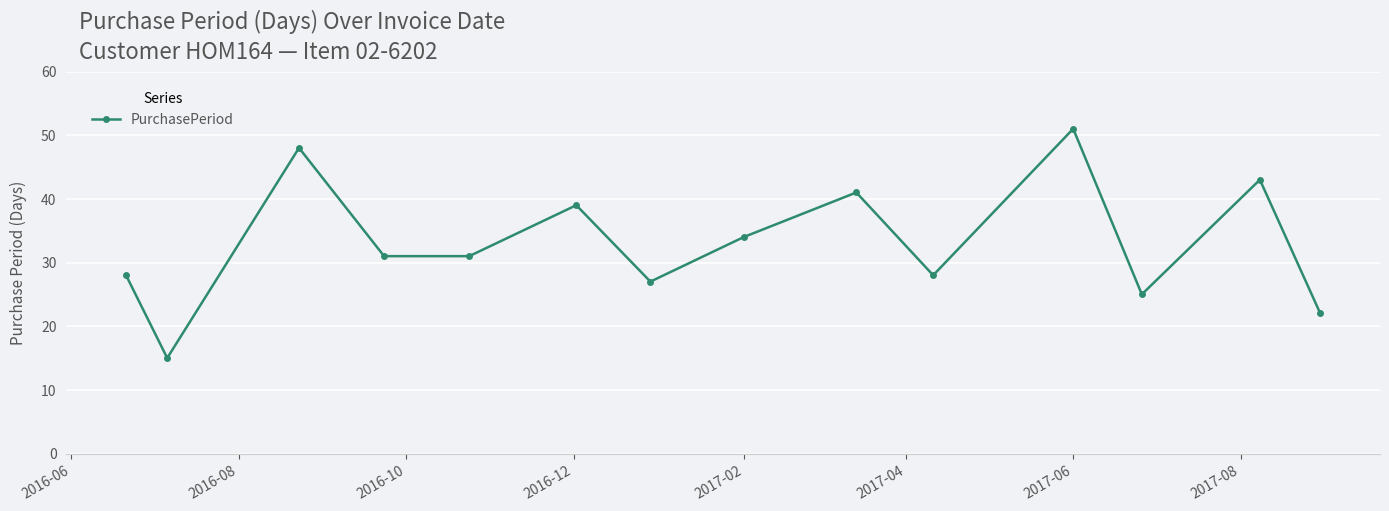

What is the average value?

33